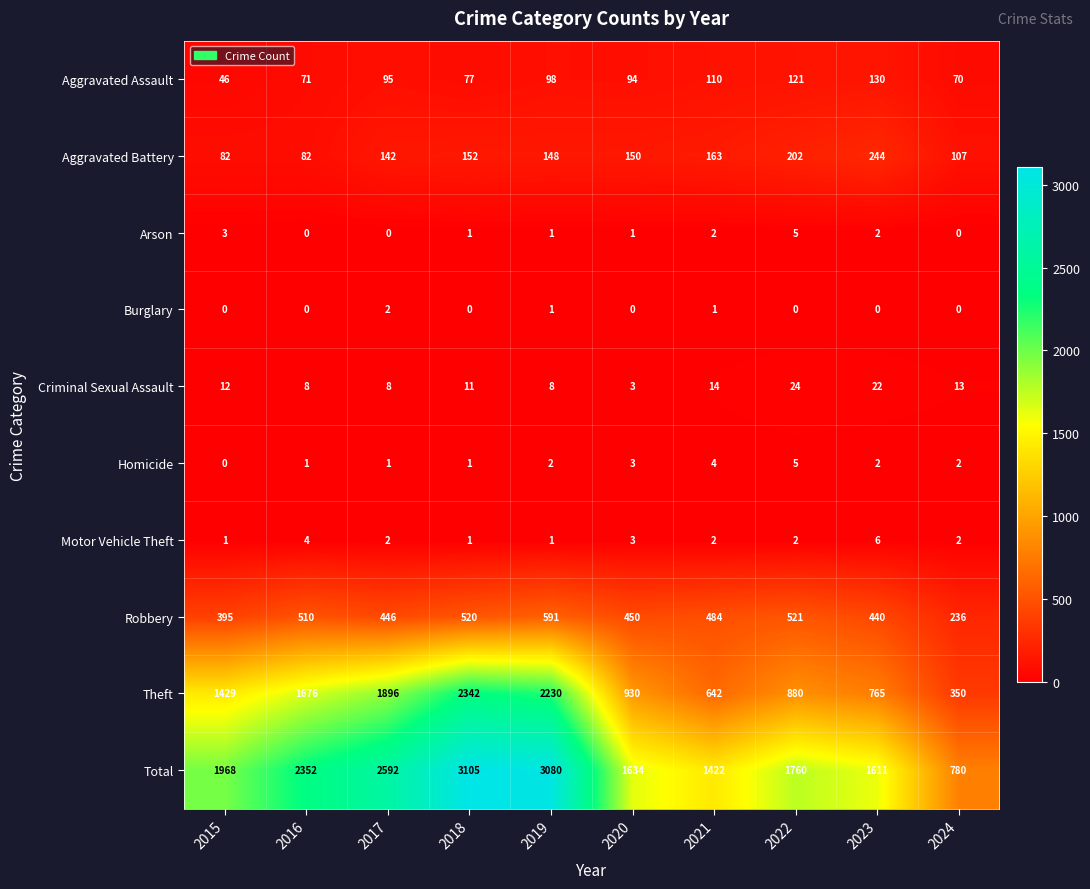

The Burglary series shows 0 at 2023. True or false?

True